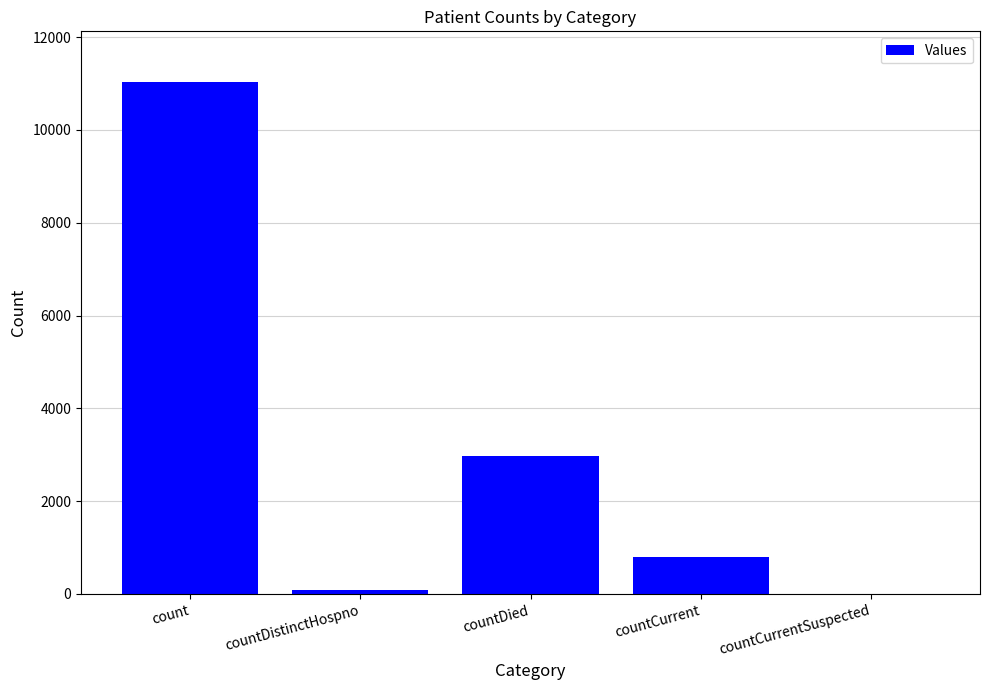

Reading left to right, list all the values displayed in this chart.

11021	77	2974	798	0